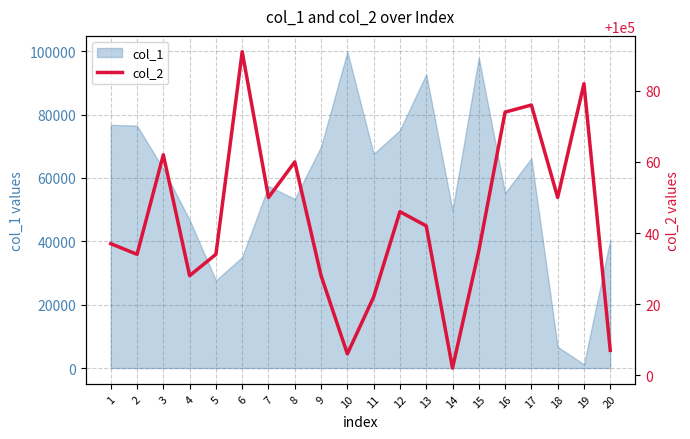

How many interior local peaks (higher than both neighbors) does the data have?

6